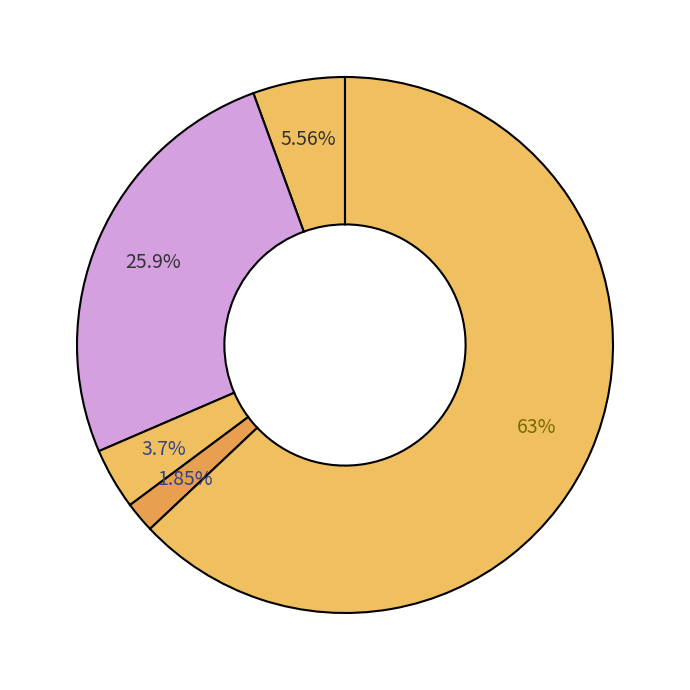

How many slices are in this pie chart?

5